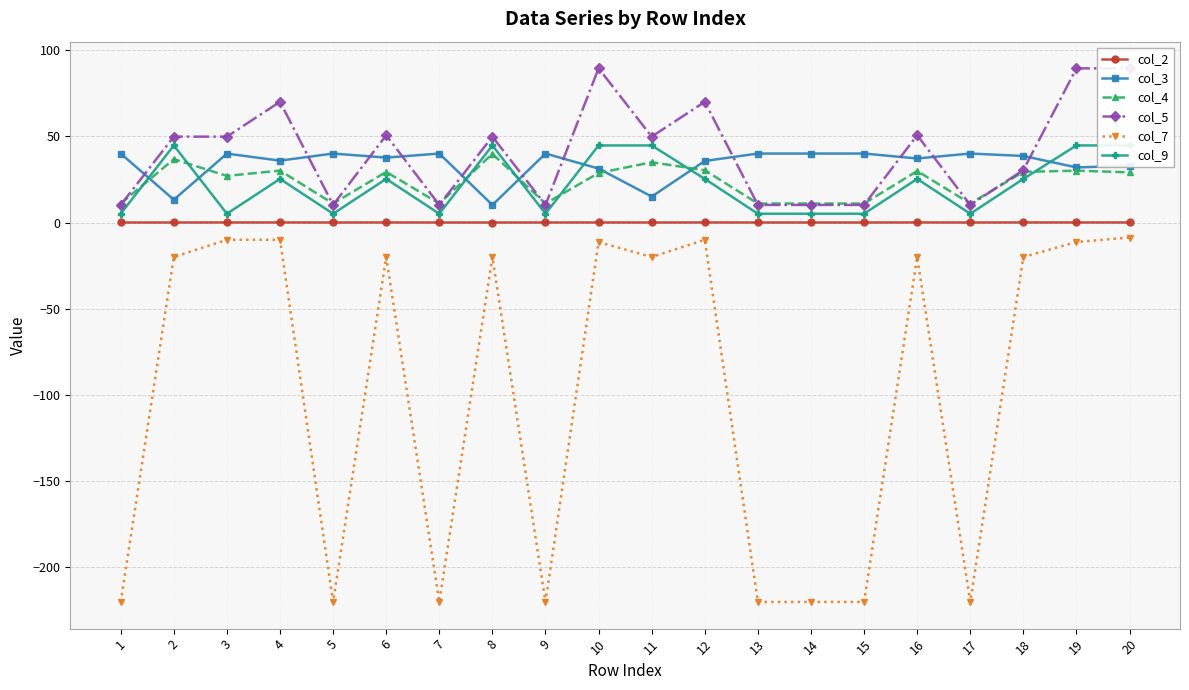

Reading left to right, list all the values displayed in this chart.

col_2: 0.0	0.0	0.0	0.0	0.0	0.0	0.0	0.0	0.0	0.0	0.0	0.0	0.0	0.0	0.0	0.0	0.0	0.0	0.0	0.0
col_3: 40.0	13.2	40.0	35.9	40.0	37.6	40.0	10.2	40.0	31.3	15.0	35.7	40.0	40.0	40.0	37.1	40.0	38.6	31.9	32.9
col_4: 11.0	36.8	27.0	30.1	11.0	29.4	11.0	39.8	11.0	28.7	35.0	30.3	11.0	11.0	11.0	29.9	11.0	29.4	30.1	29.1
col_5: 10.2	49.8	49.8	70.0	10.2	50.6	10.2	49.8	10.2	89.4	49.8	70.0	10.2	10.2	10.2	50.6	10.2	30.4	89.4	89.4
col_7: -220.0	-20.0	-10.0	-10.0	-220.0	-20.0	-220.0	-20.0	-220.0	-11.3	-20.0	-10.0	-220.0	-220.0	-220.0	-20.0	-220.0	-20.0	-11.3	-8.7
col_9: 5.1	44.7	5.1	25.3	5.1	25.3	5.1	44.7	5.1	44.7	44.7	25.3	5.1	5.1	5.1	25.3	5.1	25.3	44.7	44.7